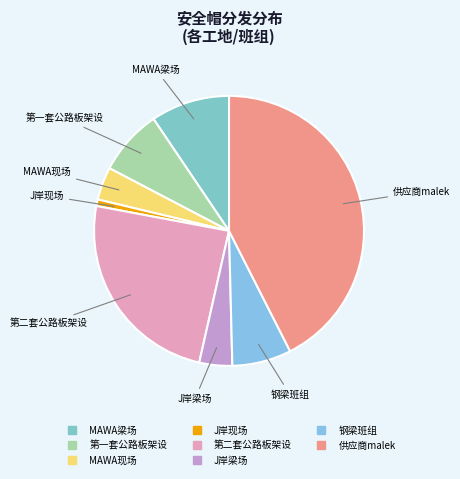

How many slices are in this pie chart?

8